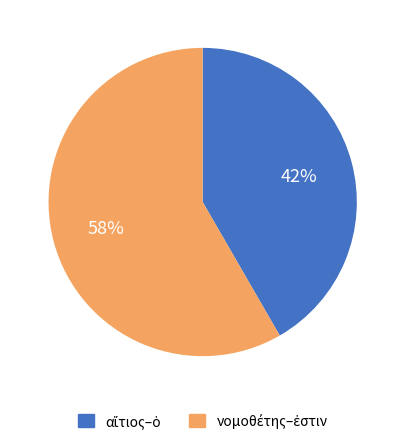

To the nearest percent, what is the average slice percentage?

50%